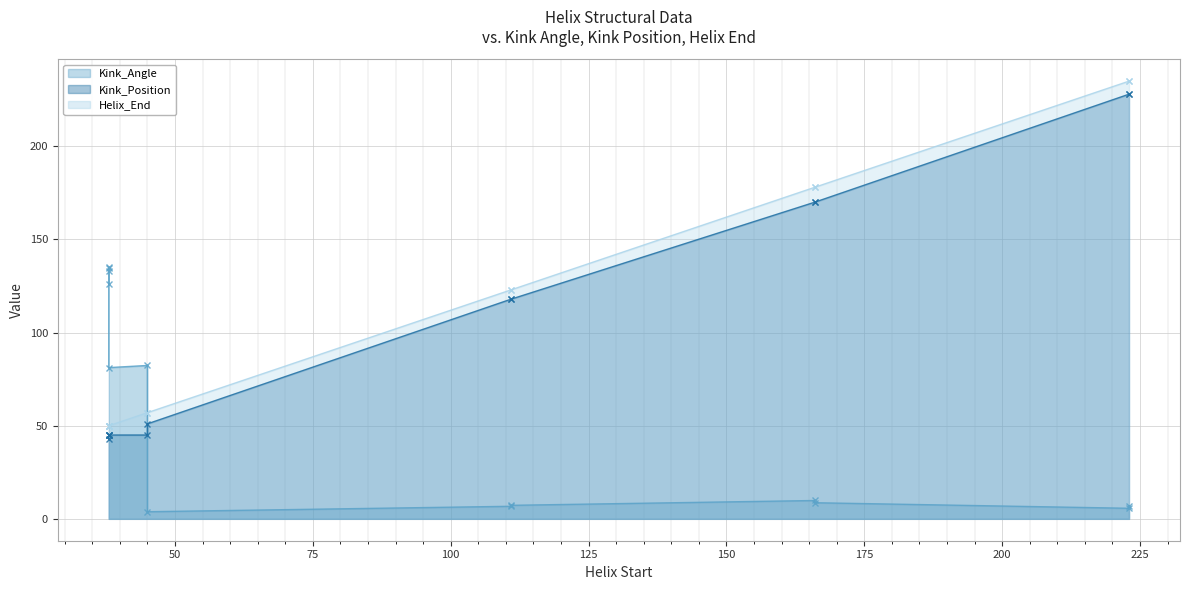

True or false: Helix_End and Kink_Position cross at least once.

False